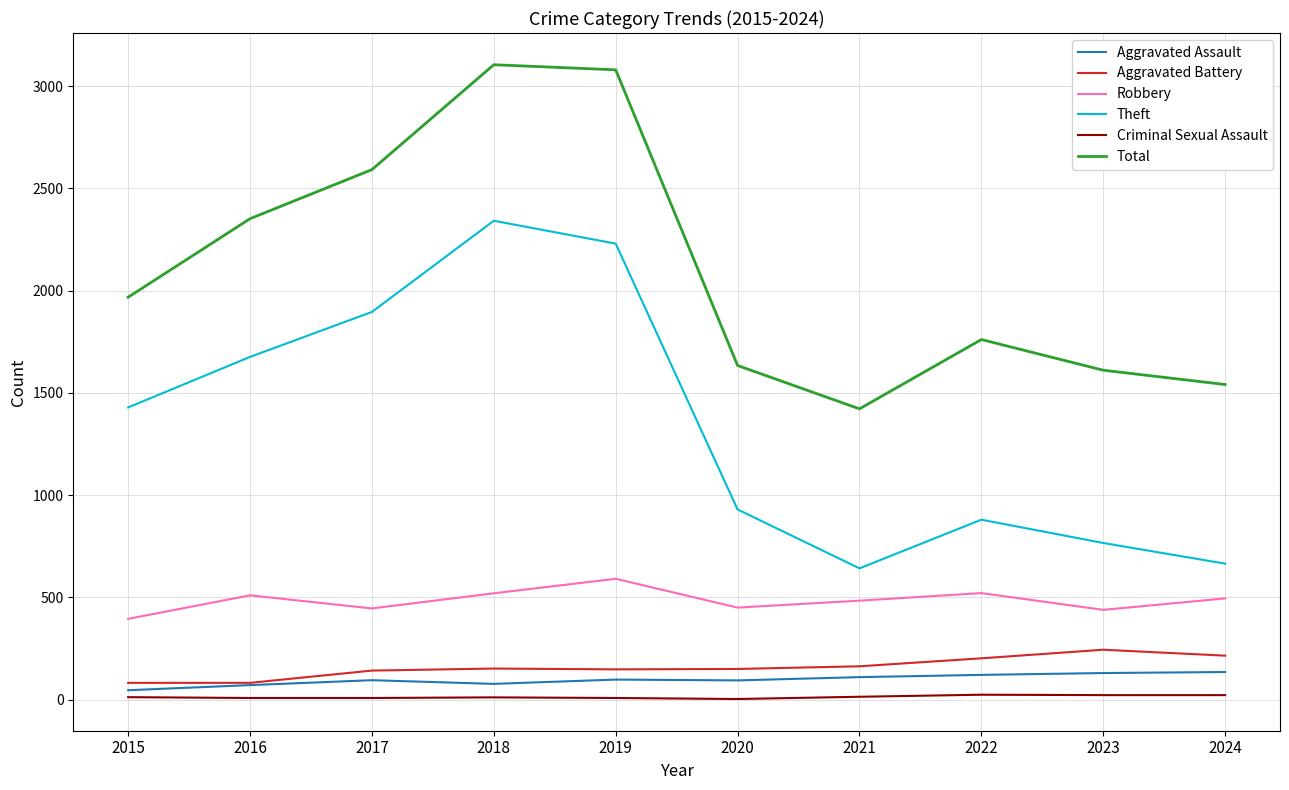

Which series has the widest spread of values?

Theft